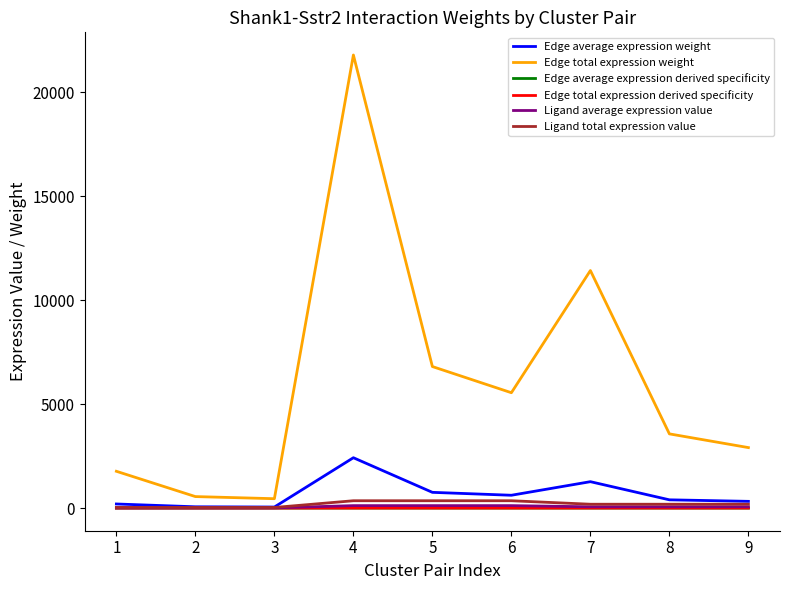

What is the lowest value of the Ligand average expression value series?

9.5